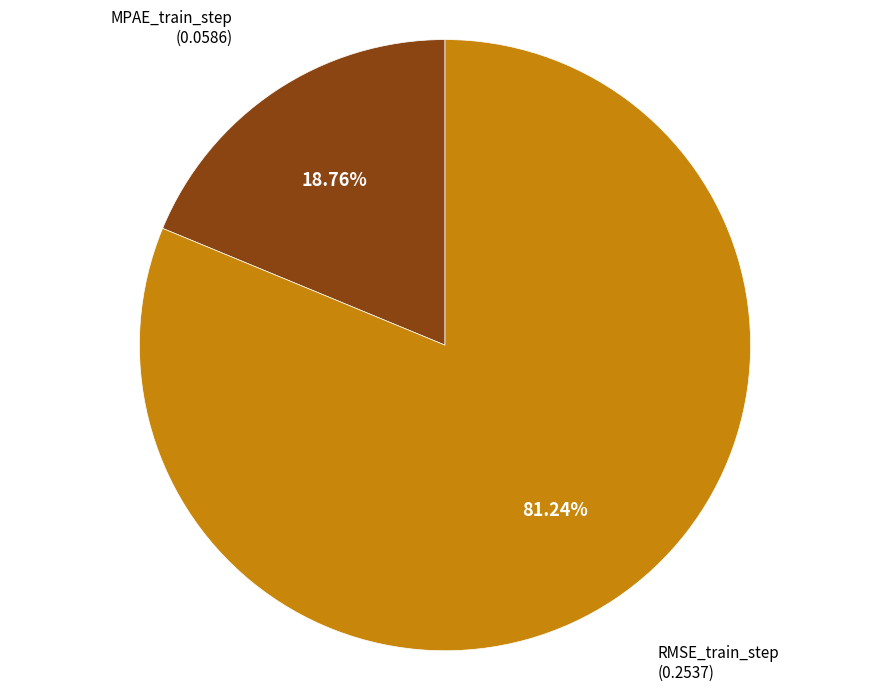

To the nearest percent, what is the difference between the RMSE_train_step and MPAE_train_step slice percentages?

62%